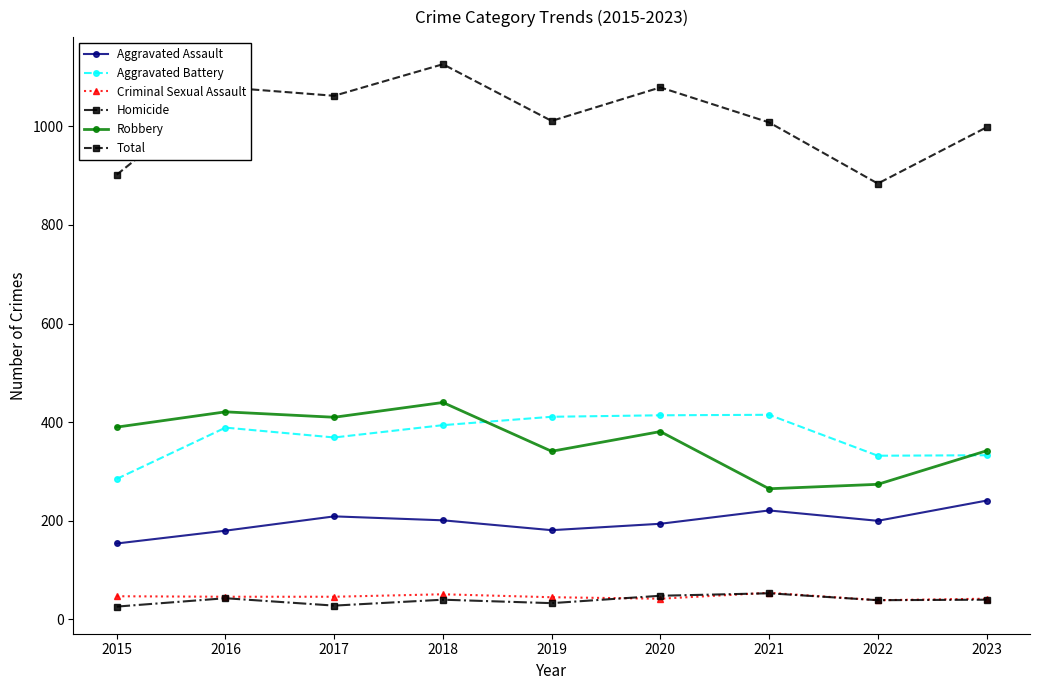

What is the maximum value shown in the chart?

1126